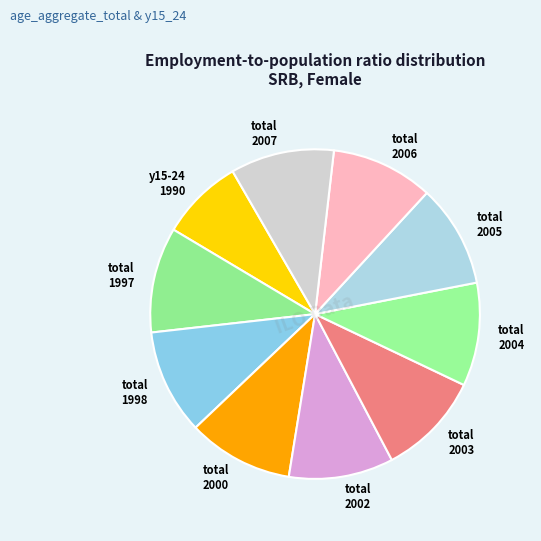

Is there any slice that represents more than half of the pie?

No